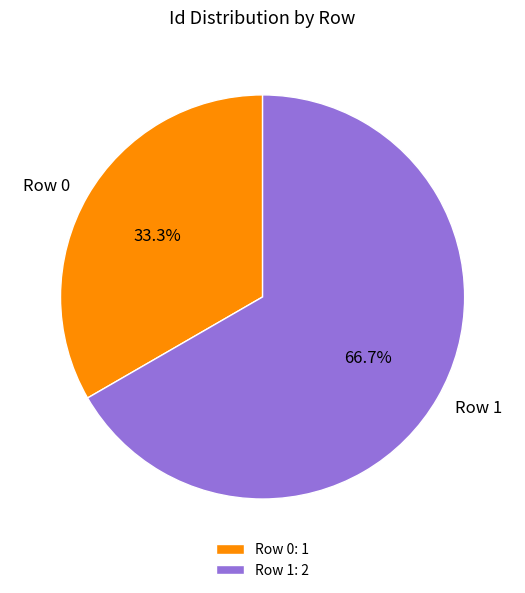

To the nearest percent, what portion does Row 0 represent?

33%